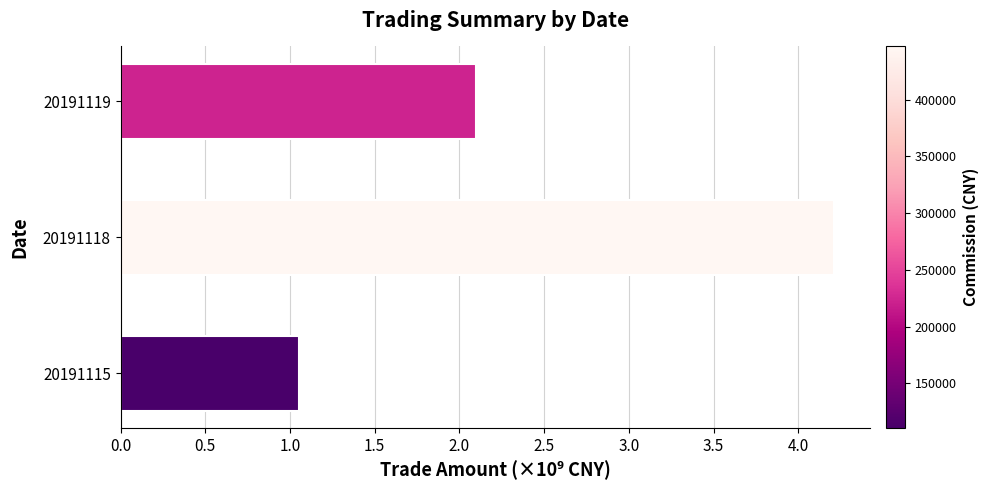

Is it true that the value at 20191115 is 0.7?

False